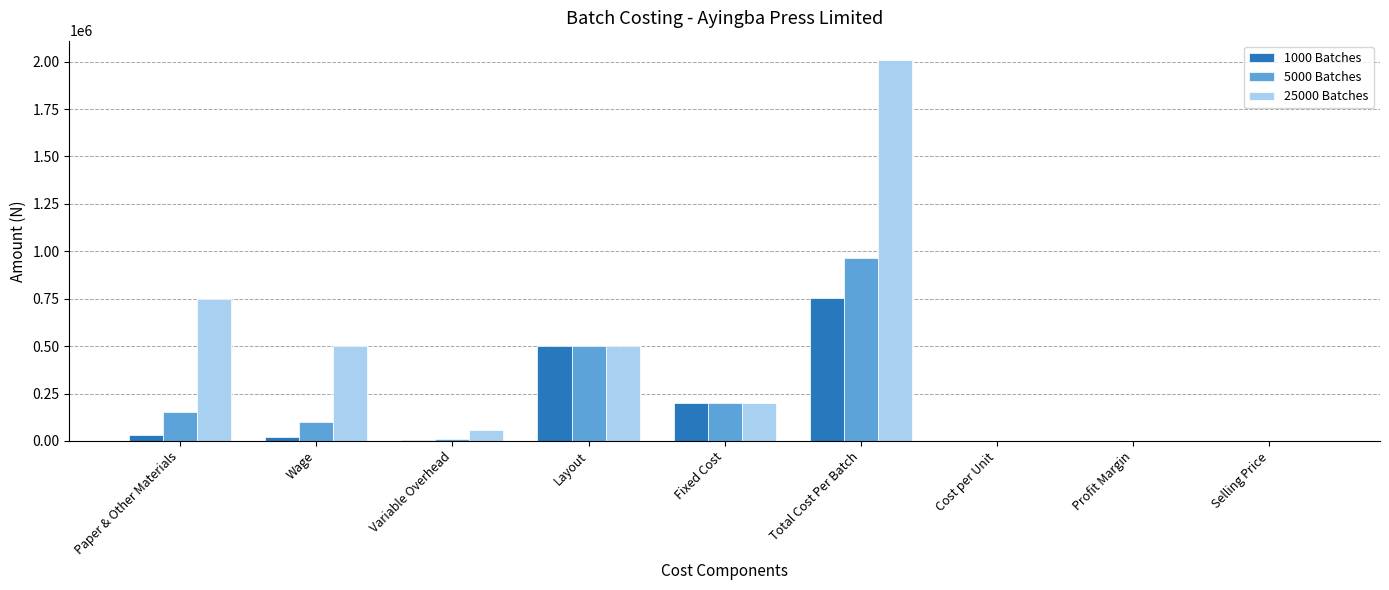

The 5000 Batches series shows 100000.0 at Wage. True or false?

True